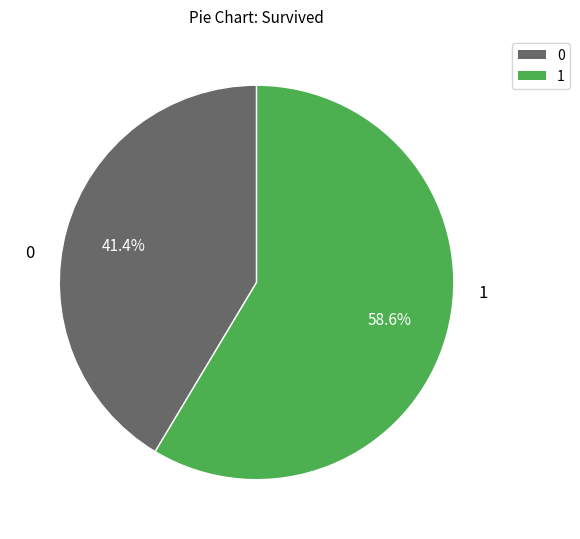

Does 0 represent more than half of the total?

No